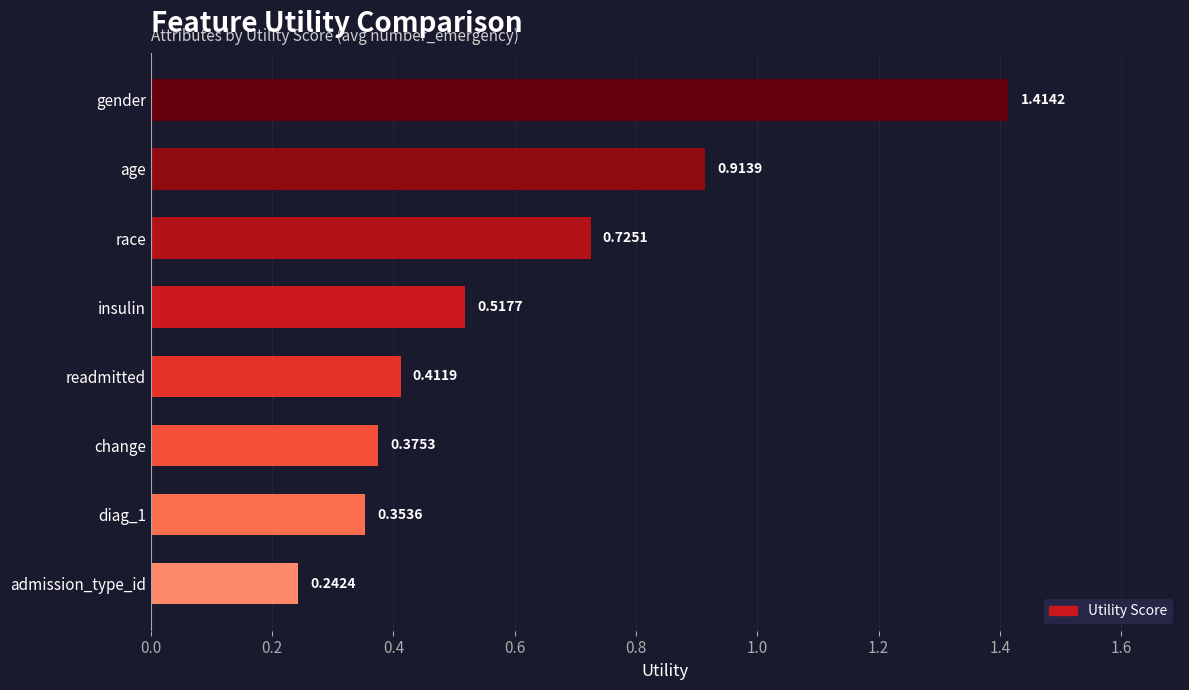

What is the difference between the maximum and minimum values?

1.2